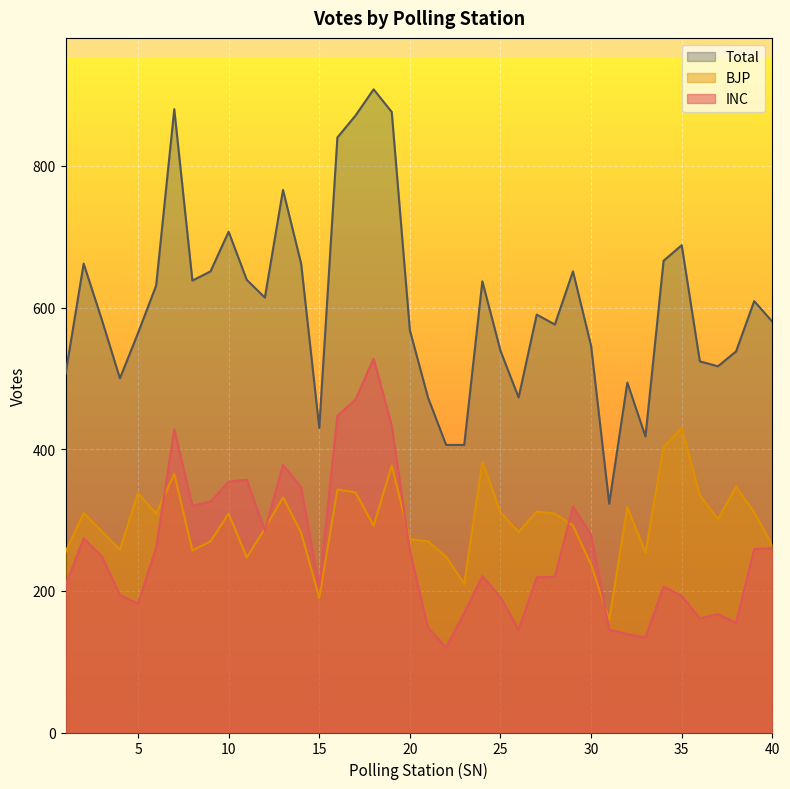

What is the average value of the Total series?

604